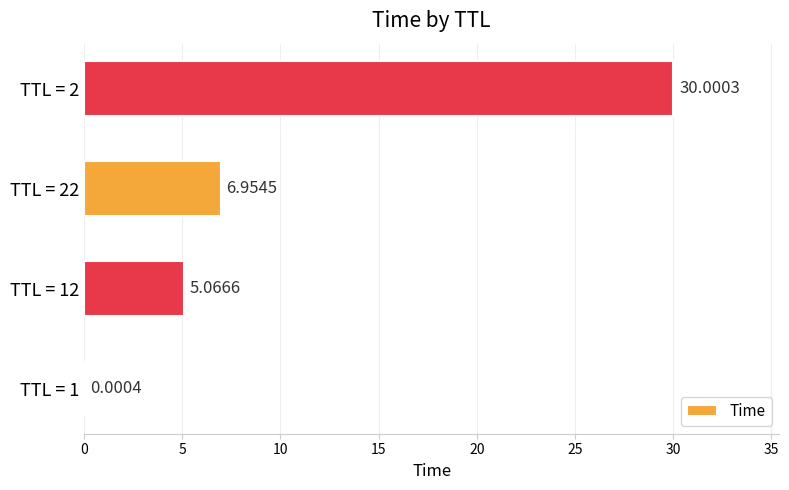

What is the greatest value displayed?

30.0